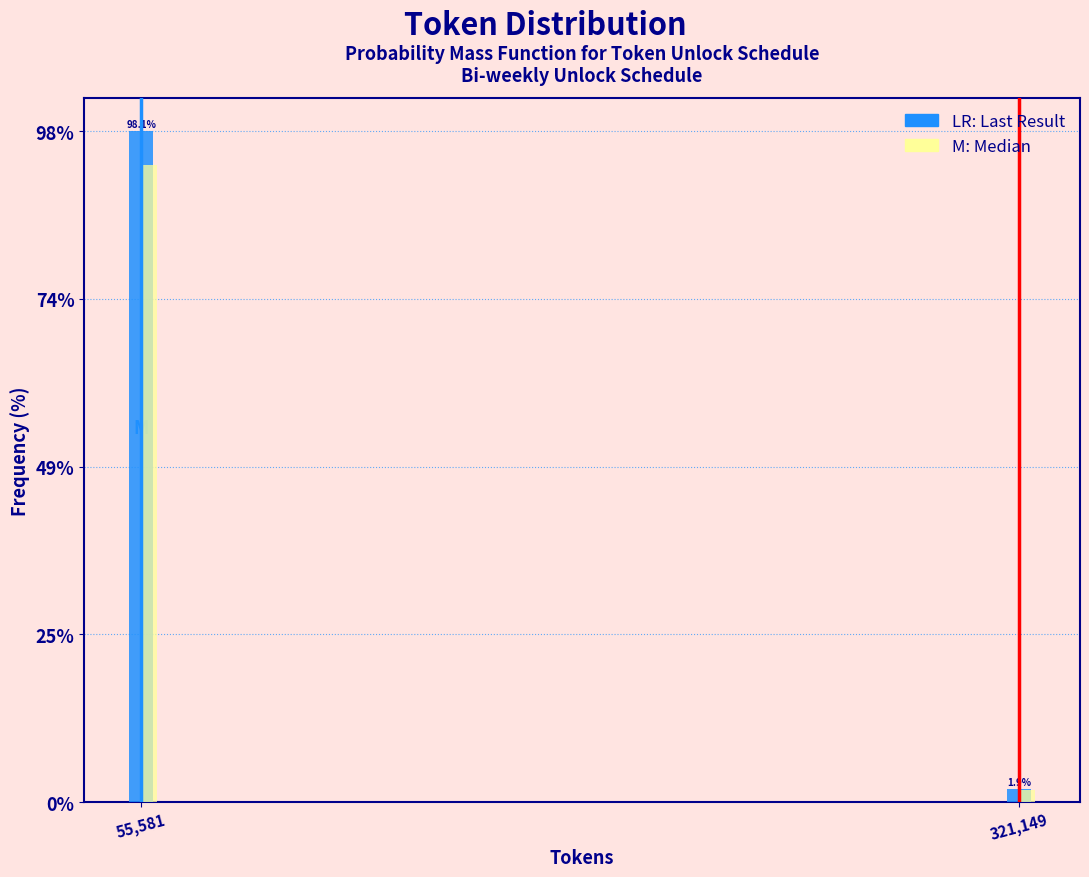

What is the spread (max minus min) of values at 55,581?

4.9